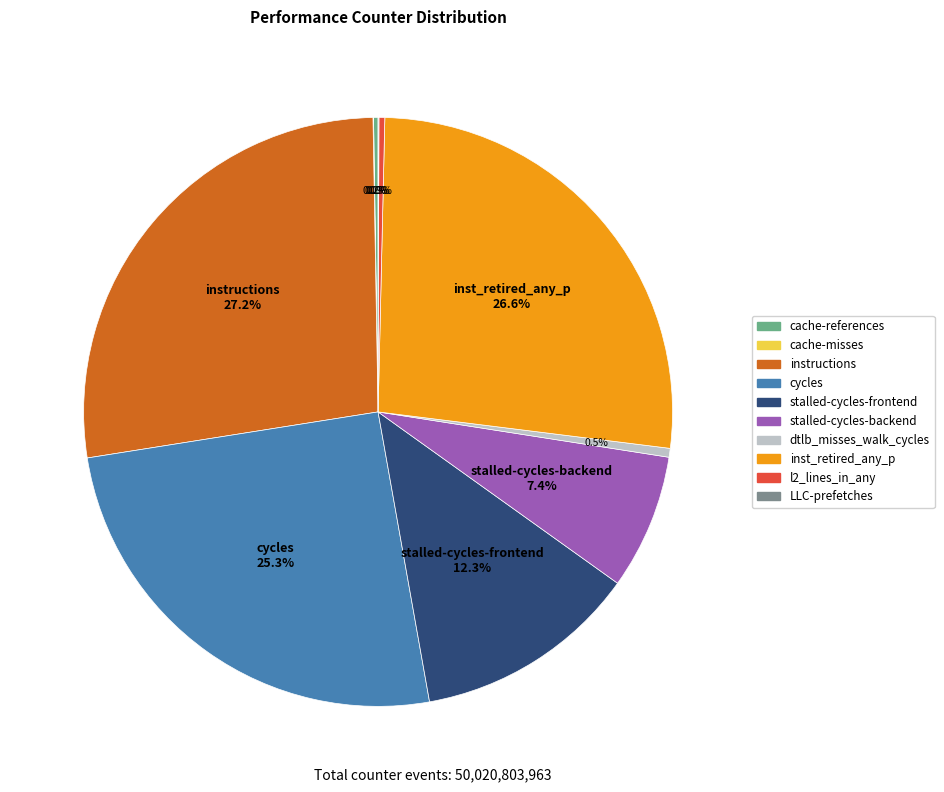

Is it true that inst_retired_any_p is 27% of the pie?

True